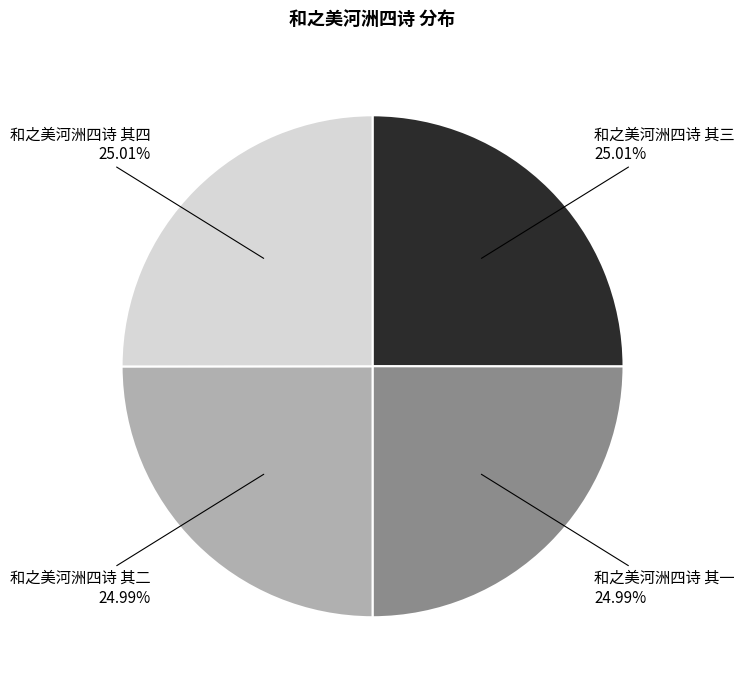

How many segments does this pie chart have?

4